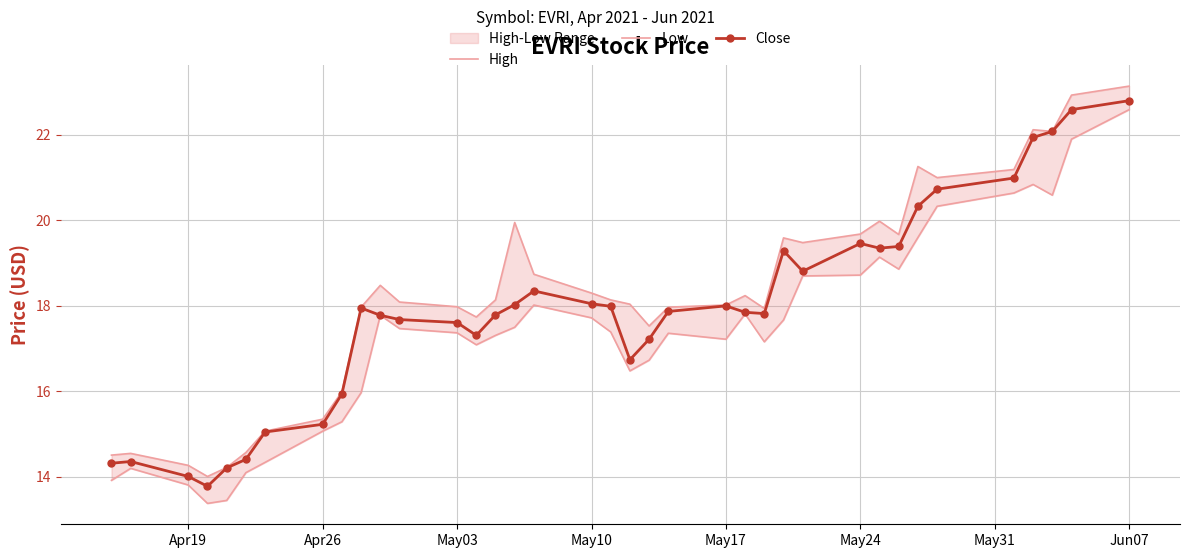

Which series has the largest range (max minus min)?

Low